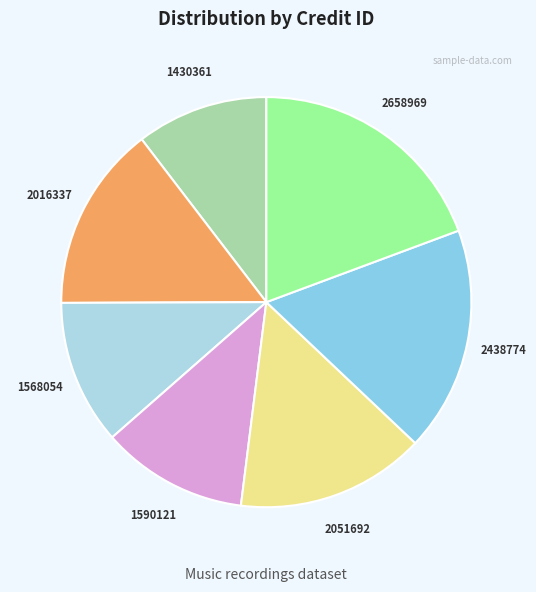

Is the sum of 1568054 and 1590121 greater than half?

No